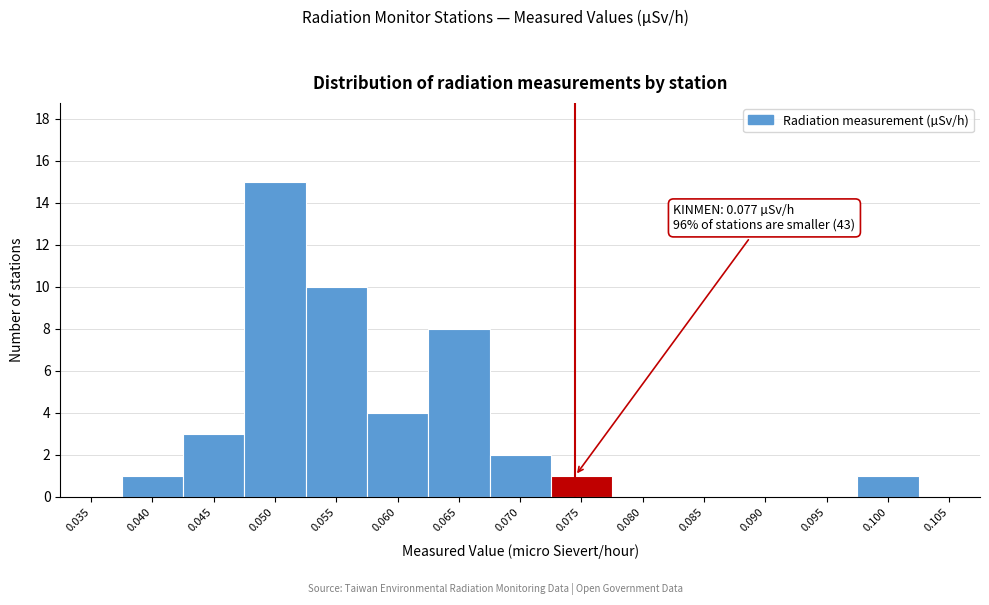

Reading left to right, transcribe all the data shown in this chart.

0.035=0	0.040=1	0.045=3	0.050=15	0.055=10	0.060=4	0.065=8	0.070=2	0.075=1	0.080=0	0.085=0	0.090=0	0.095=0	0.100=1	0.105=0